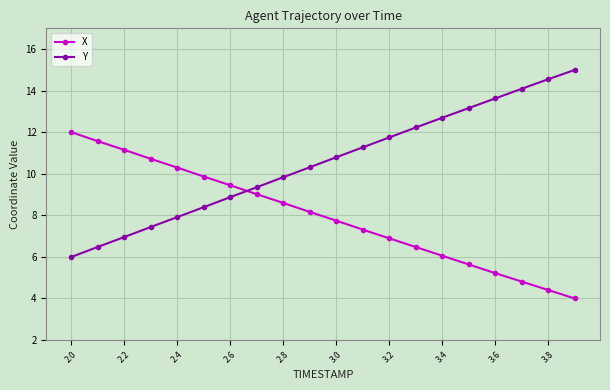

How many intersections are there between Y and X?

1